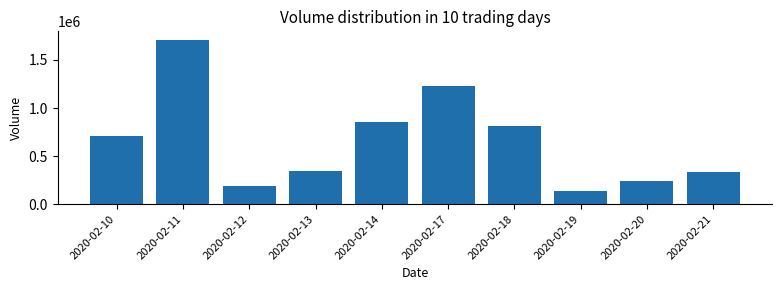

What is the difference between the maximum and minimum values?

1572600